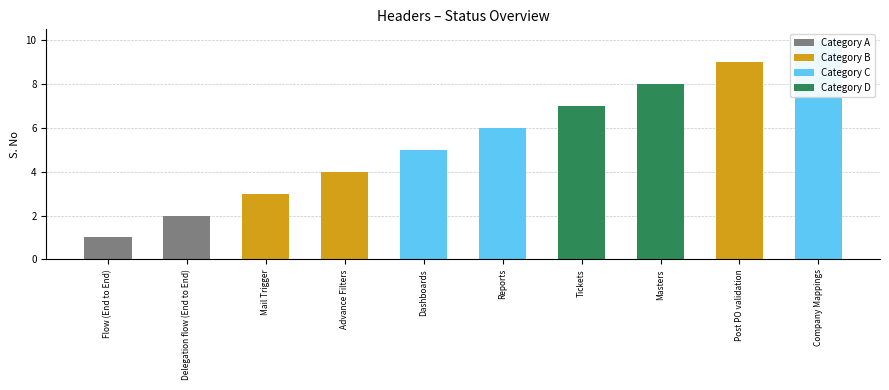

Reading left to right, extract all data points from this chart.

1	2	3	4	5	6	7	8	9	10